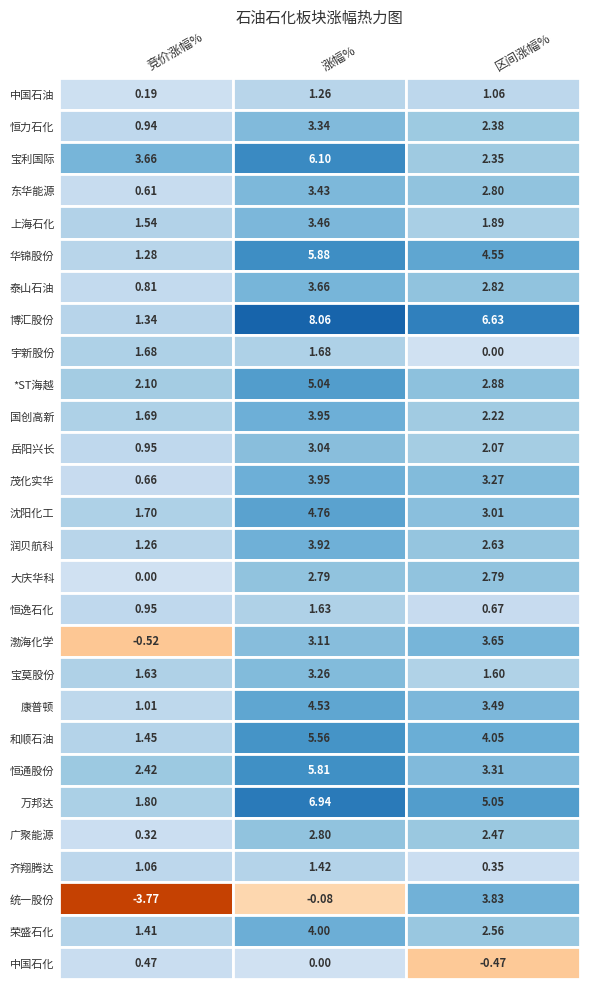

Which label corresponds to the smallest value in the chart?

统一股份